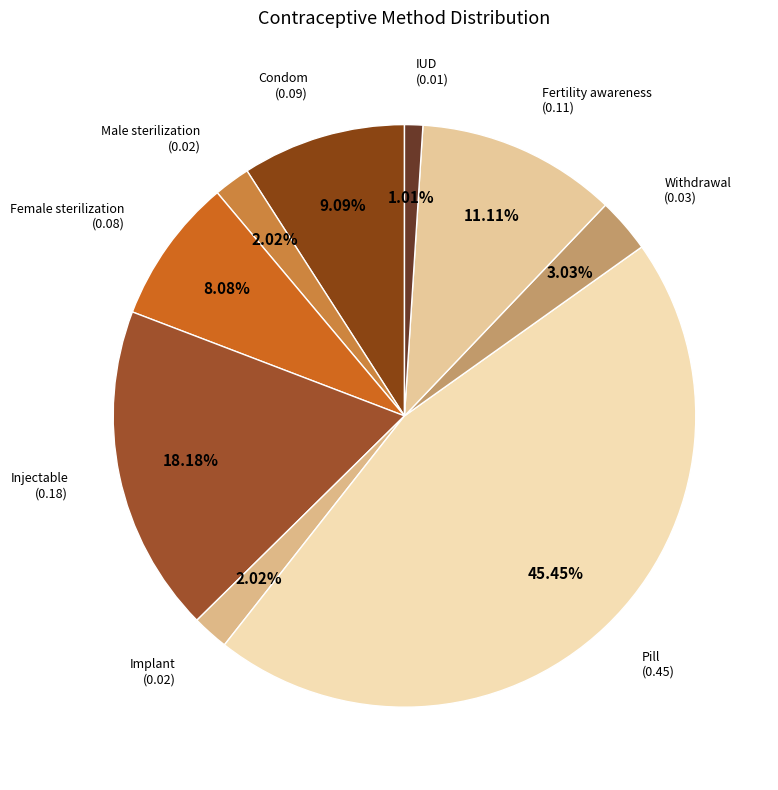

Which slice is the smallest?

IUD